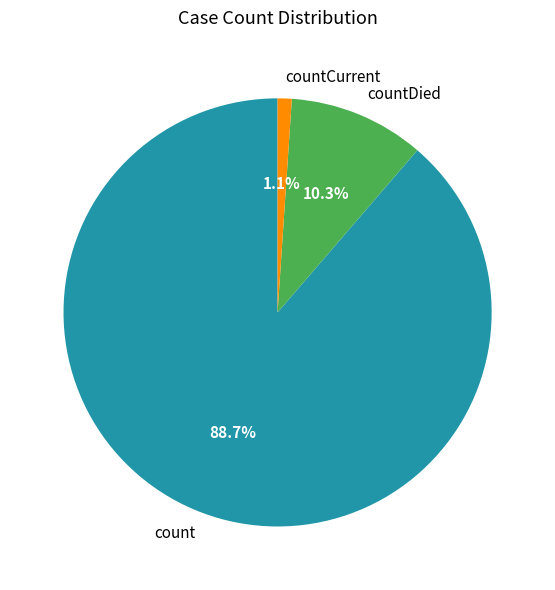

To the nearest percent, what is the difference between the countDied and countCurrent slice percentages?

9%